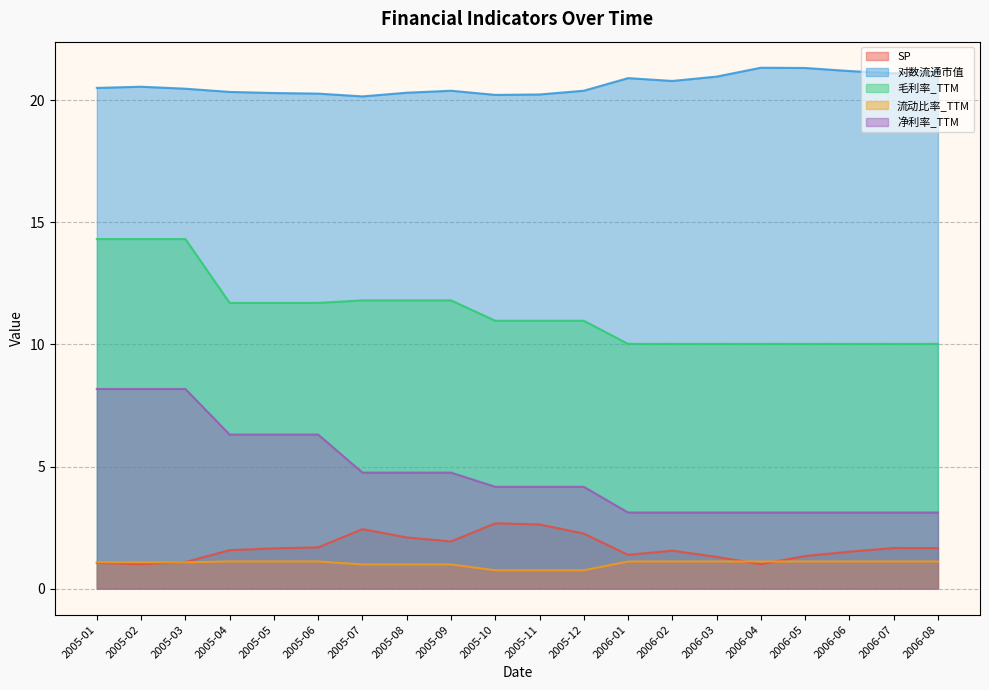

At which category is the sum across all series the highest?

2005-03